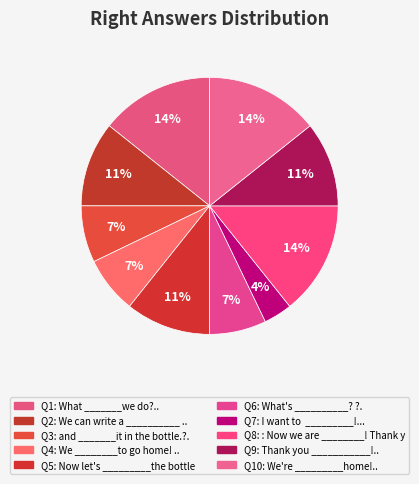

How many segments does this pie chart have?

10